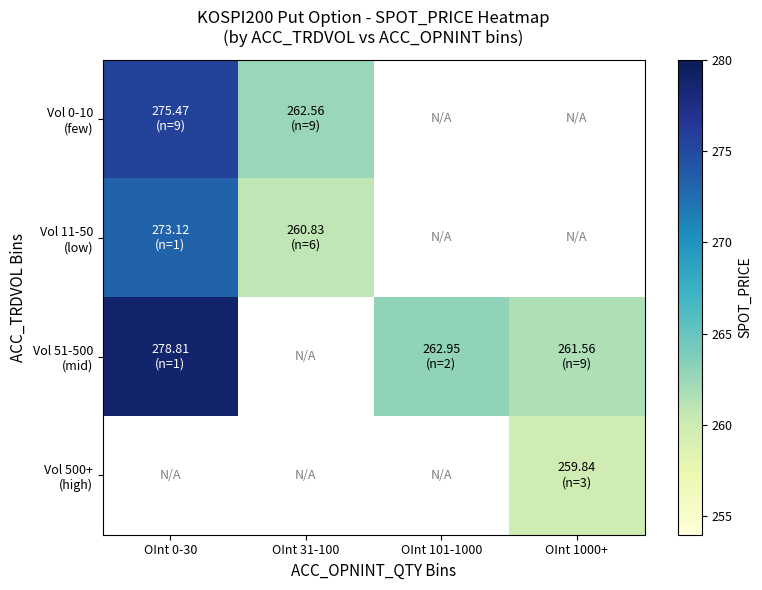

Between OInt 0-30 and OInt 101-1000, which series saw the biggest shift?

Vol 51-500 (mid)